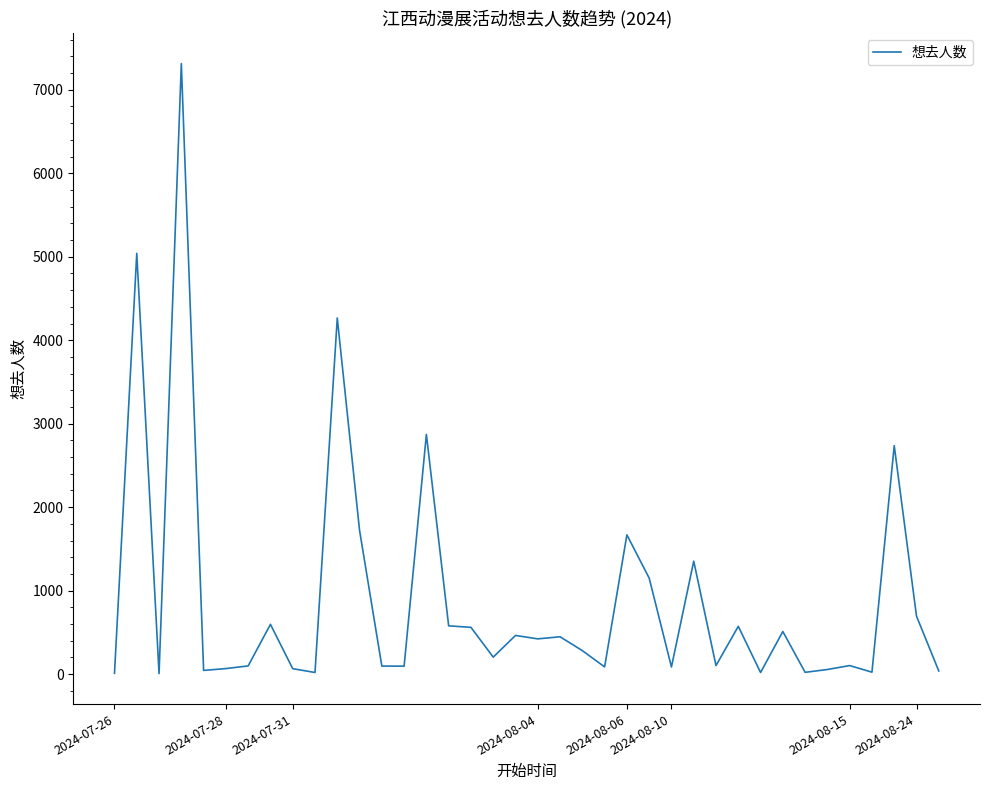

What is the maximum value shown in the chart?

7314